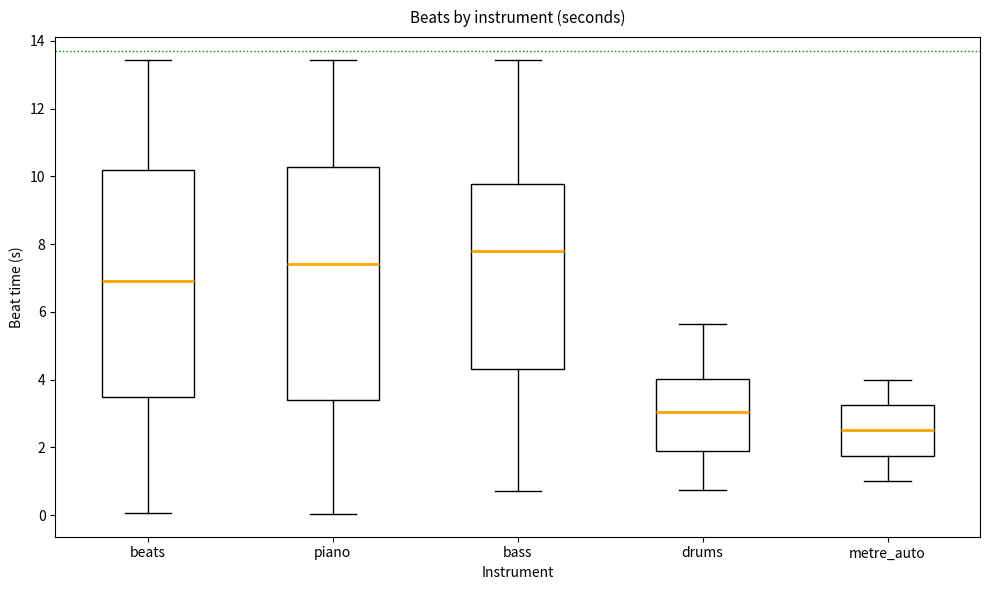

Which box has the lowest median line?

metre_auto